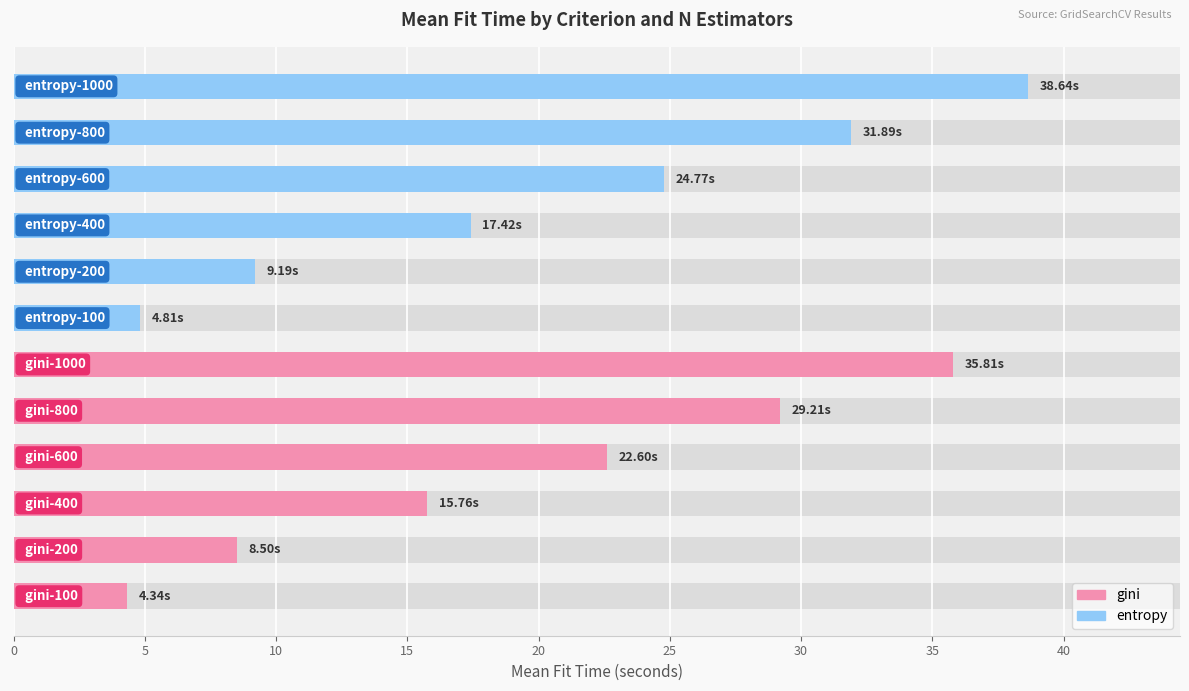

How many distinct data groups are displayed?

1